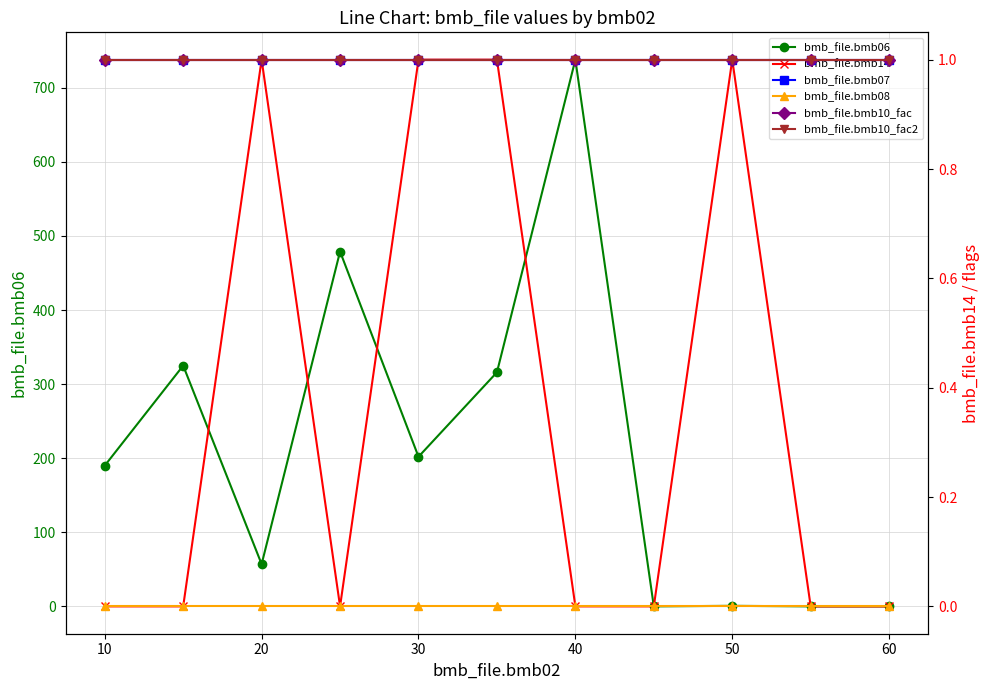

What is the maximum value for bmb_file.bmb06?

738.0